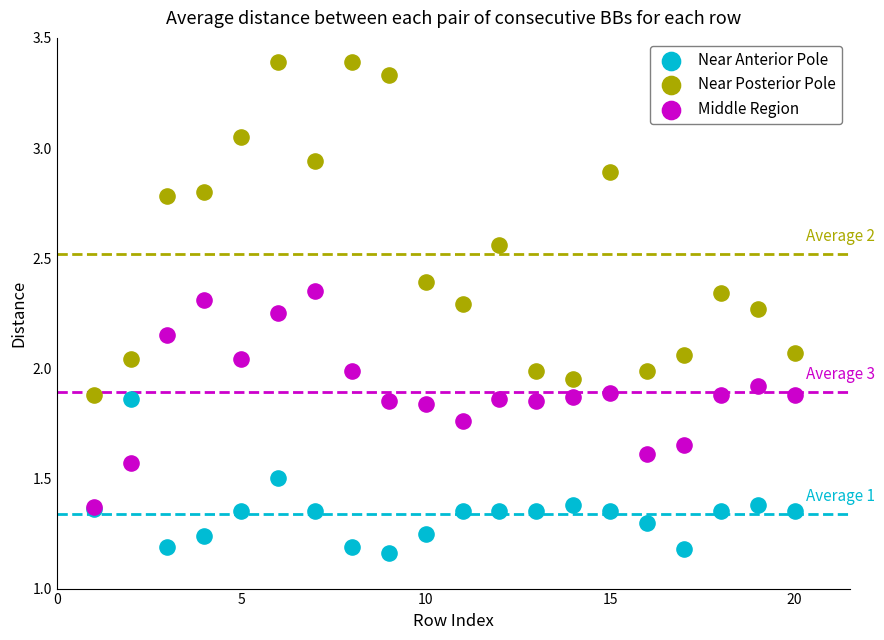

Which series has the widest spread of Y values?

Near Posterior Pole